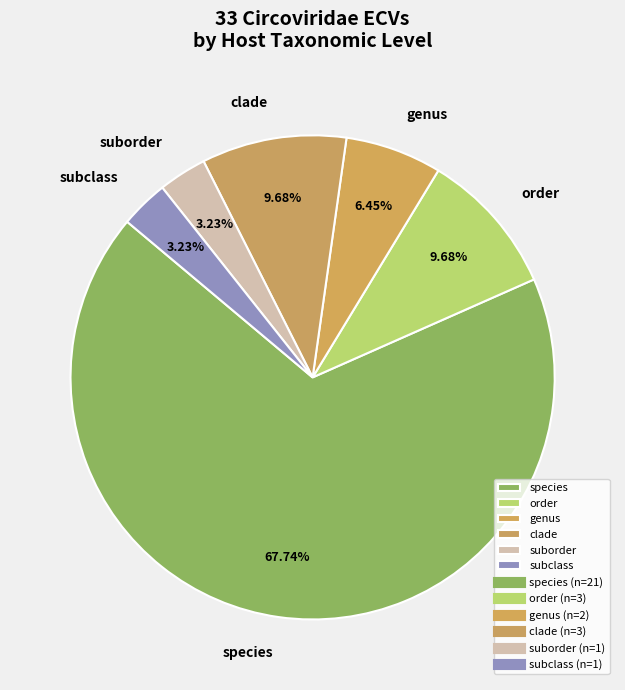

To the nearest percent, what percentage of the pie is species?

68%